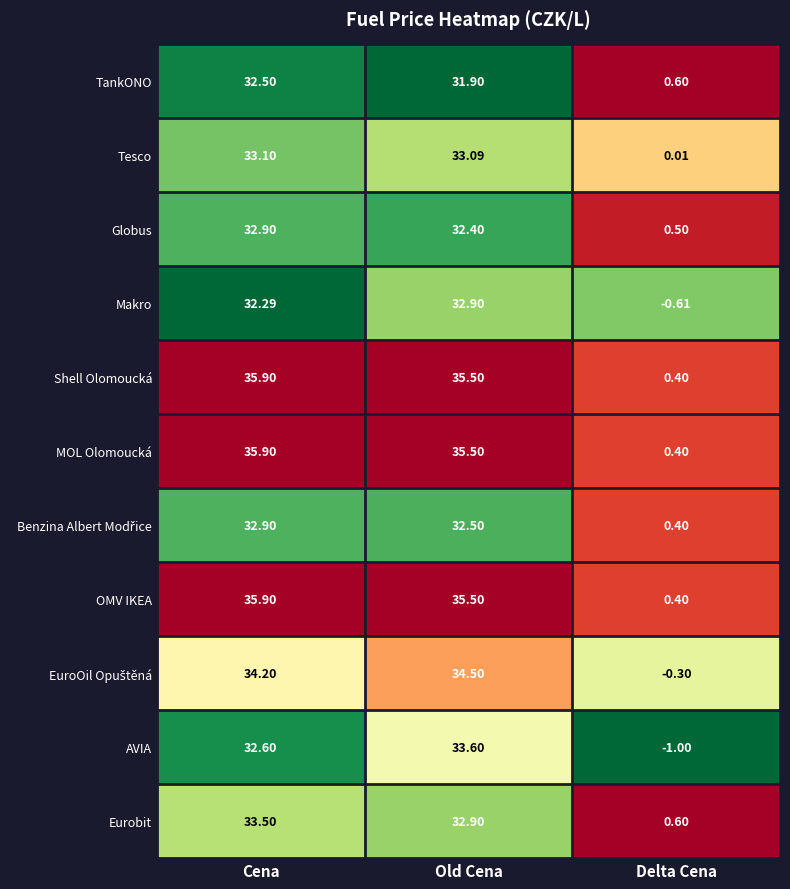

Rank the categories by TankONO value from highest to lowest.

Cena, Old Cena, Delta Cena